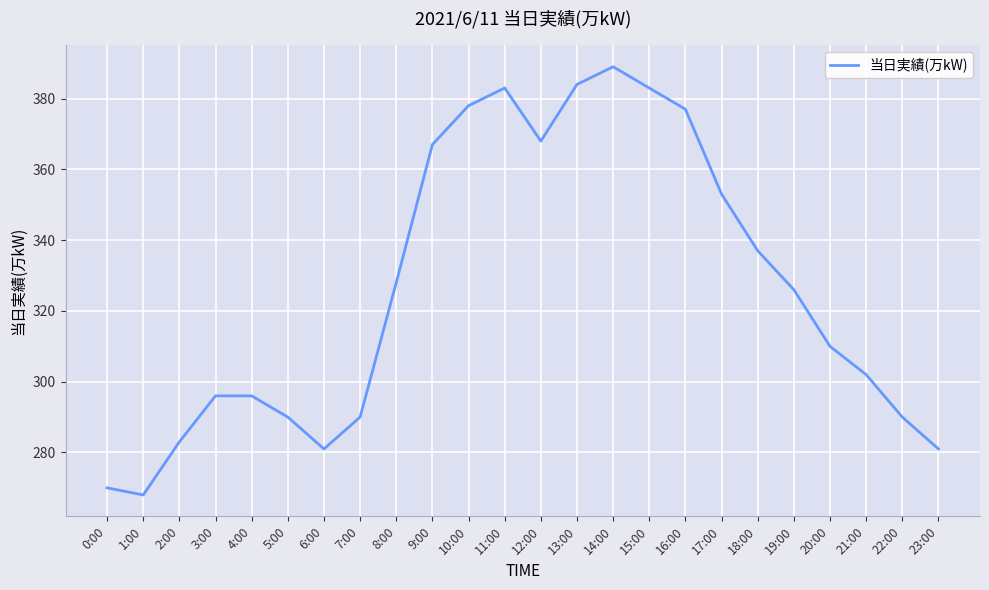

Read the value at 7:00.

290